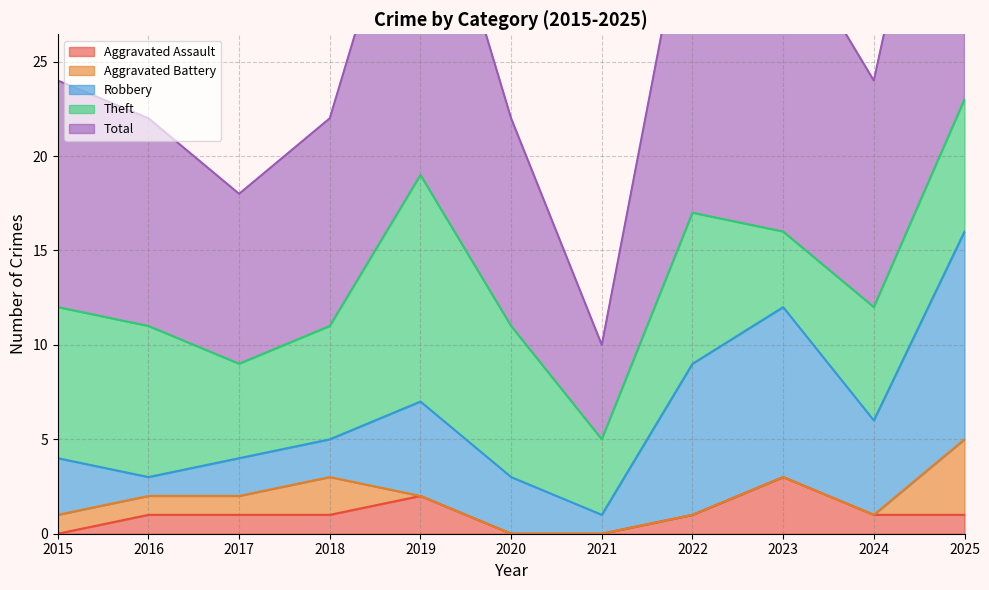

At which category does Robbery reach its first local valley?

2016